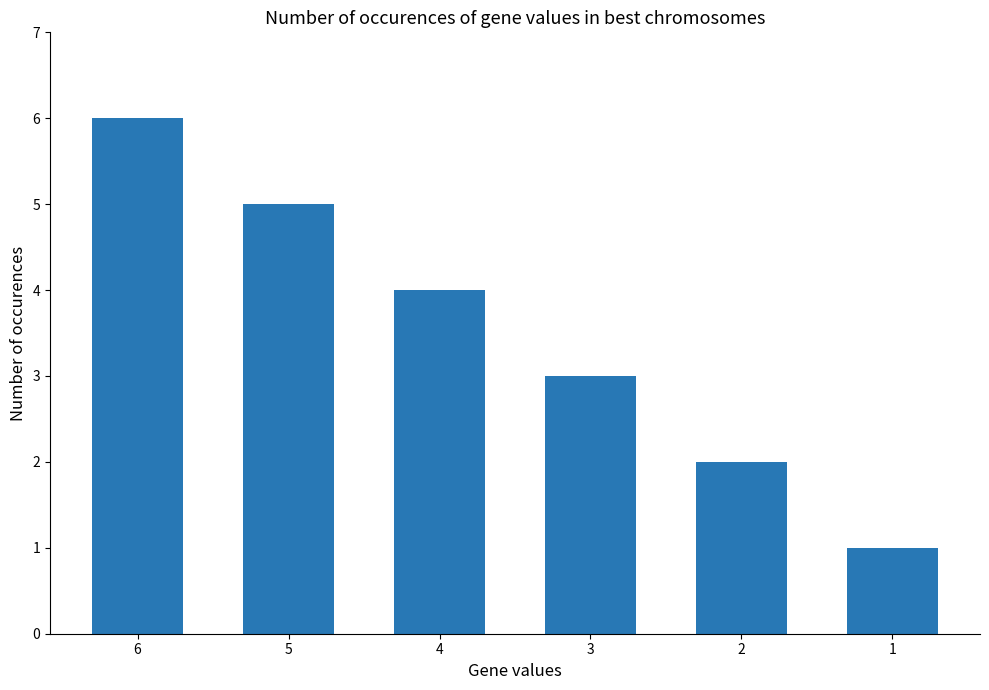

Are the bars horizontal?

No